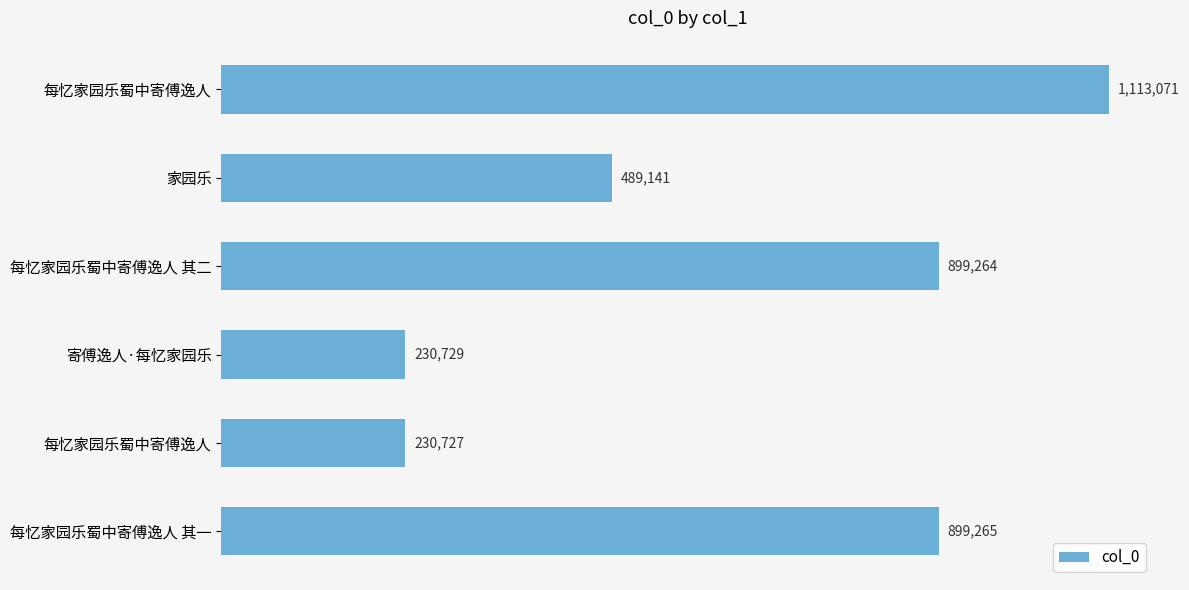

Does the chart contain any negative values?

No